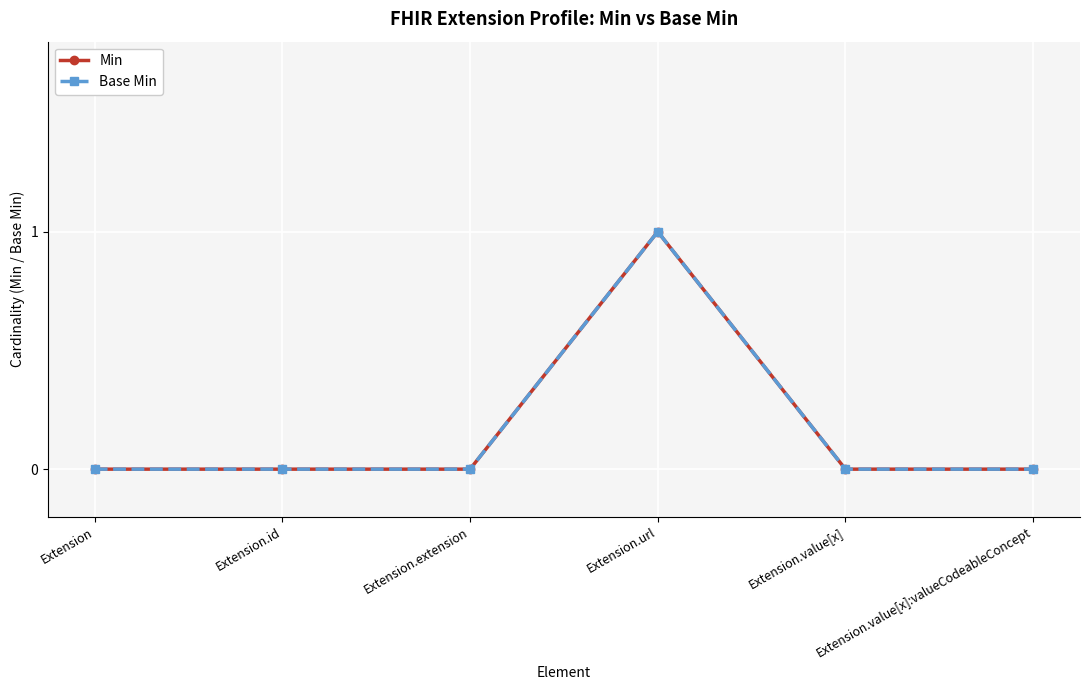

Is this an area chart (filled region under the line)?

No